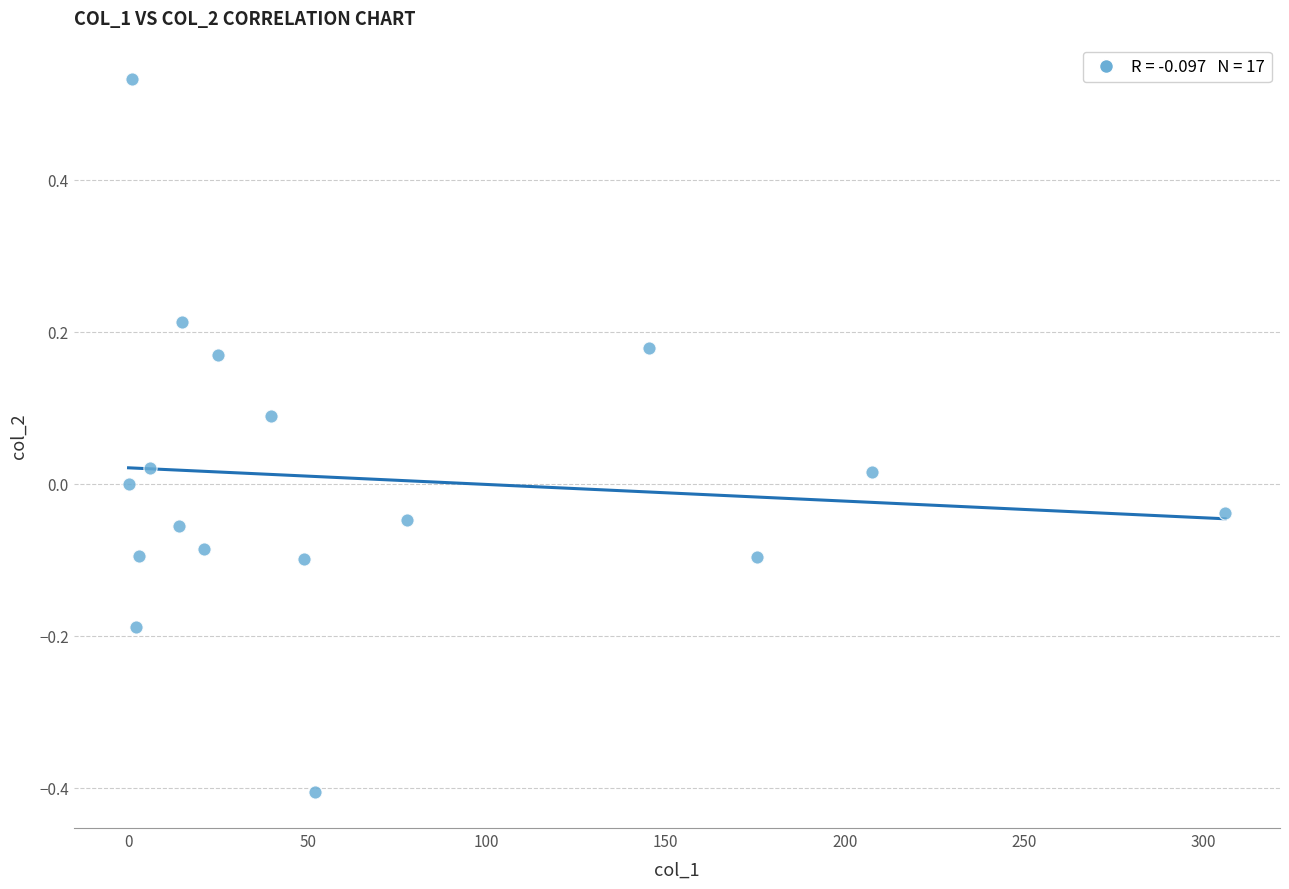

What is the range of X values (max minus min)?

306.1